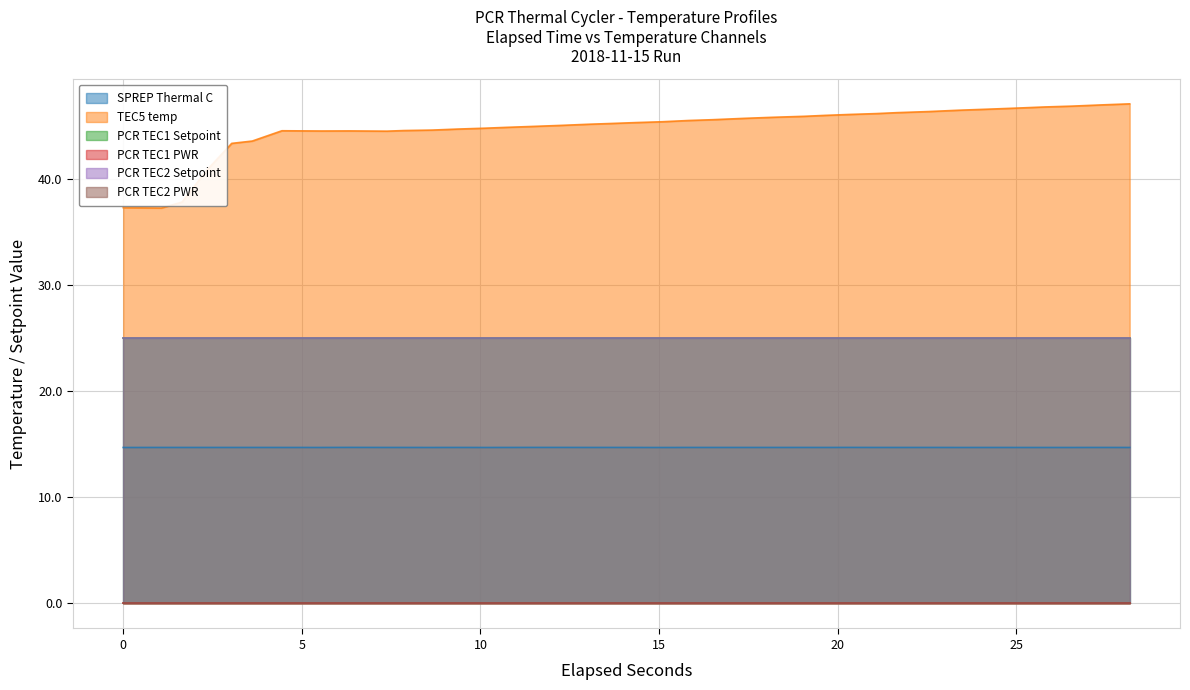

Which series has the widest spread of values?

TEC5 temp